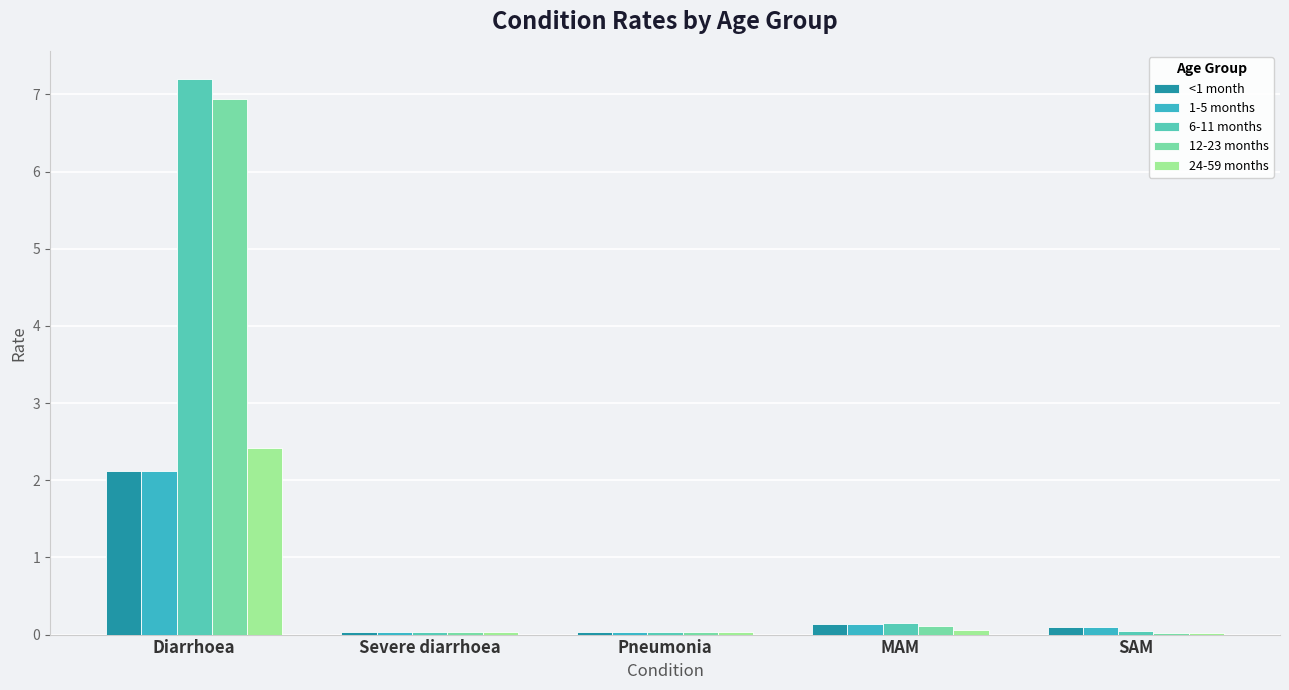

What position from the left is Diarrhoea?

1